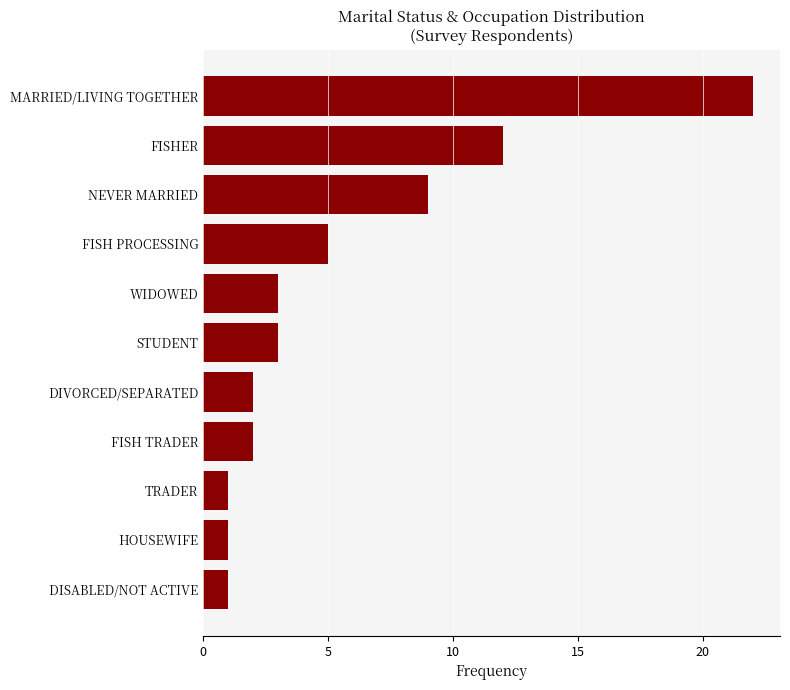

What is the value of the 8th bar from the top?

2